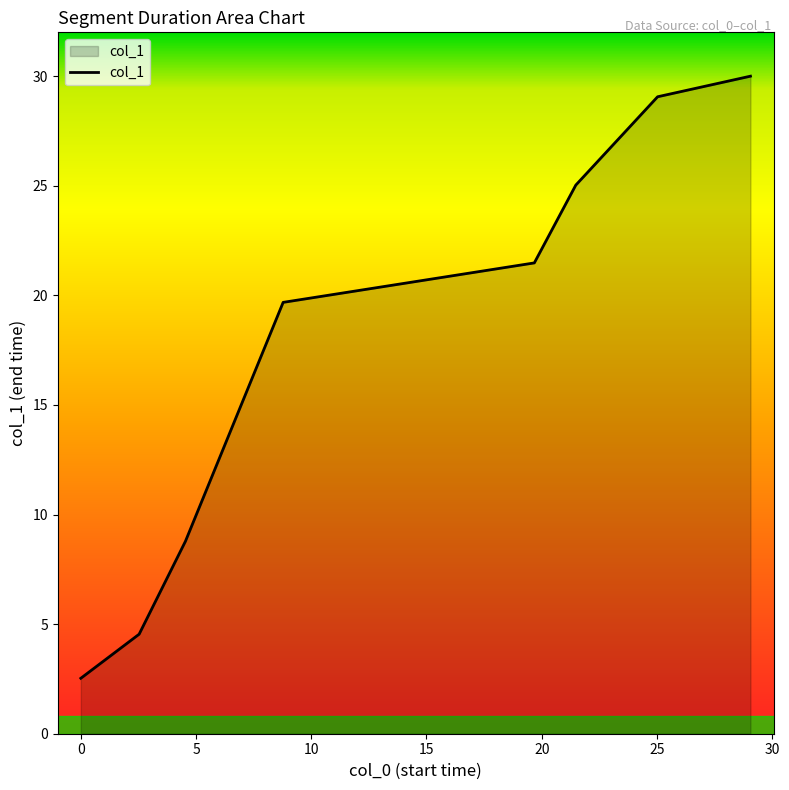

What is the difference between the maximum and minimum values?

27.5